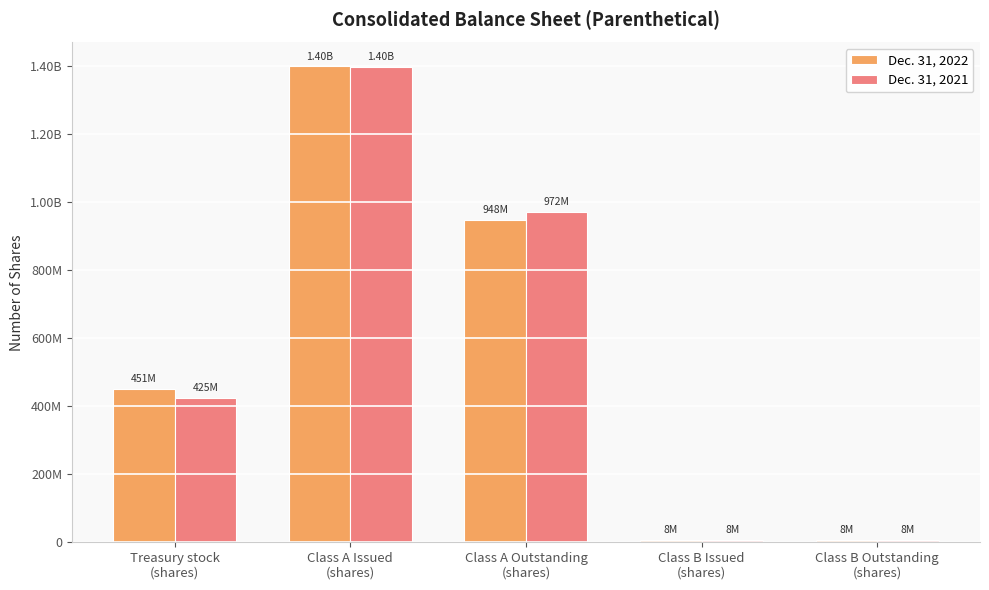

What is the label of the 1st bar from the left?

Treasury stock
(shares)